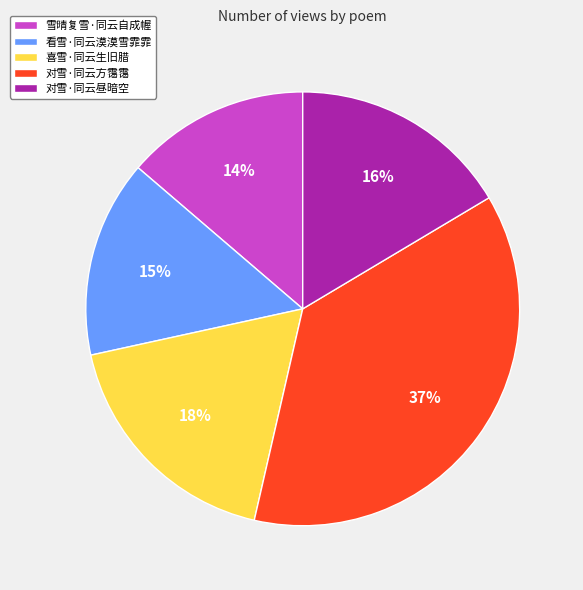

True or false: 对雪·同云方霭霭 accounts for 48% of the total.

False